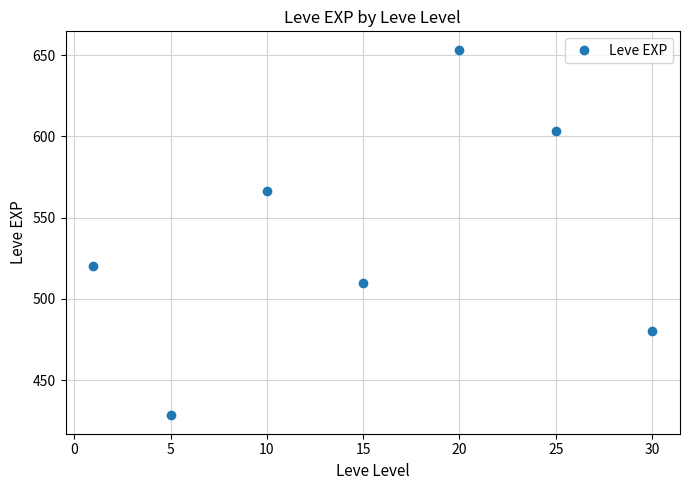

What is the value of the 6th point from the left?

603.3